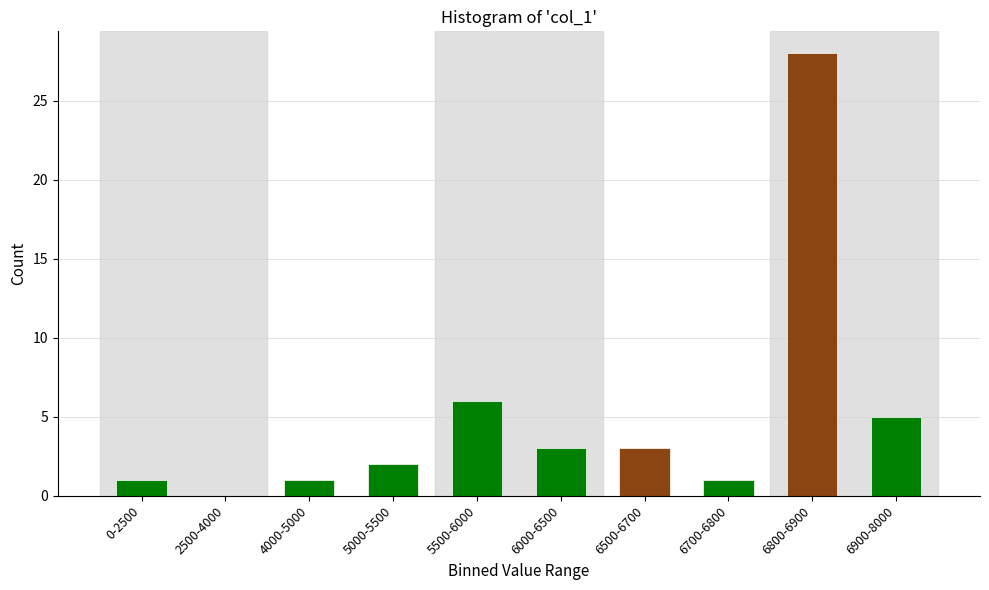

Reading right to left, transcribe all the data shown in this chart.

6900-8000=5	6800-6900=28	6700-6800=1	6500-6700=3	6000-6500=3	5500-6000=6	5000-5500=2	4000-5000=1	2500-4000=0	0-2500=1